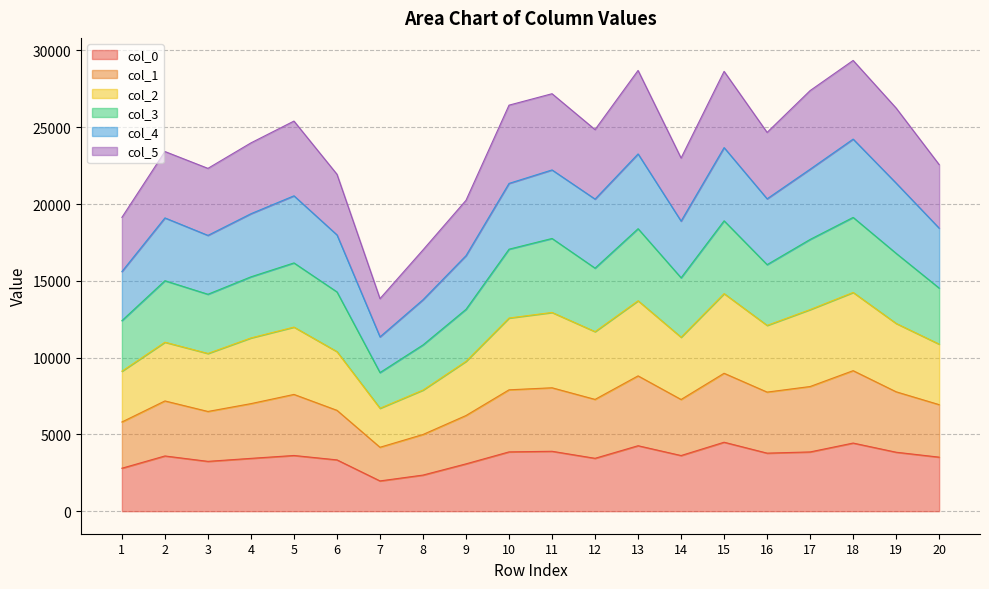

What is the minimum value for col_0?

1970.8